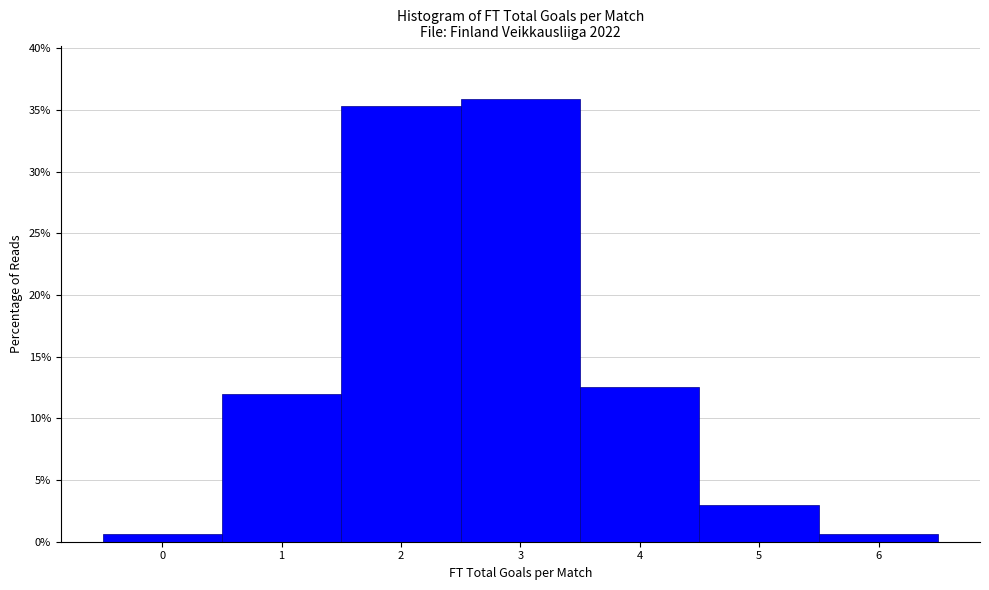

Reading left to right, transcribe this chart: for each bar, give the range it covers on the x-axis and its height. The values are not printed on the chart, so give them approximately, as read against the axis.

-0.5 to 0.5: 0.5
0.5 to 1.5: 12.0
1.5 to 2.5: 35.5
2.5 to 3.5: 36.0
3.5 to 4.5: 12.5
4.5 to 5.5: 3.0
5.5 to 6.5: 0.5